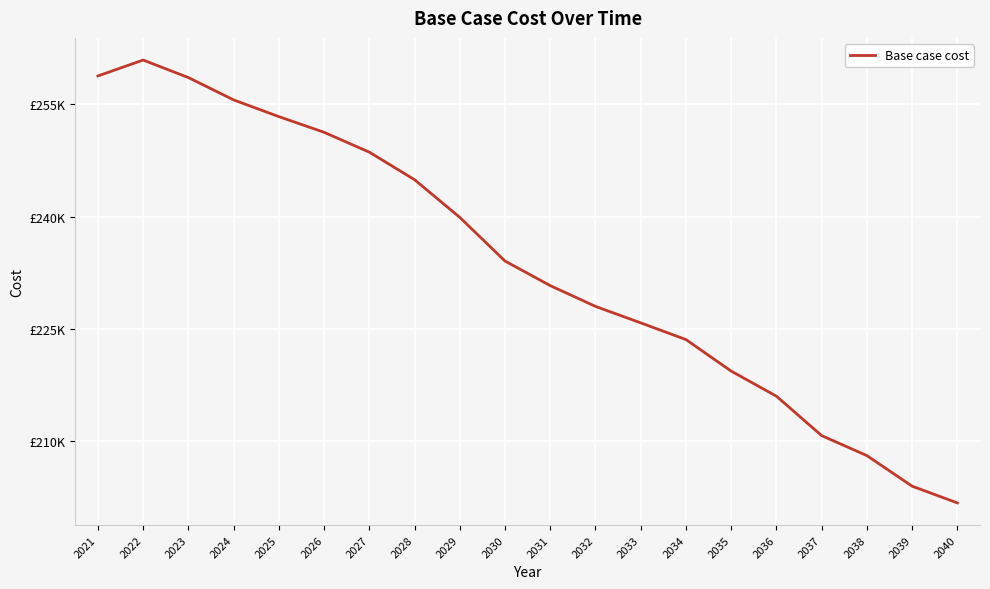

What is the smallest value displayed?

201758.6